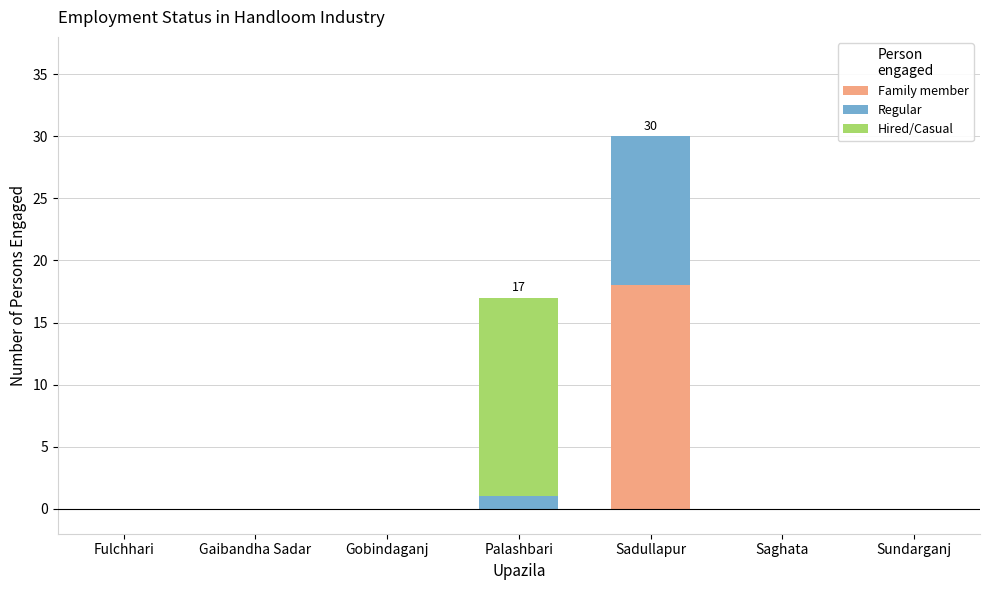

What is the maximum value for Family member?

18